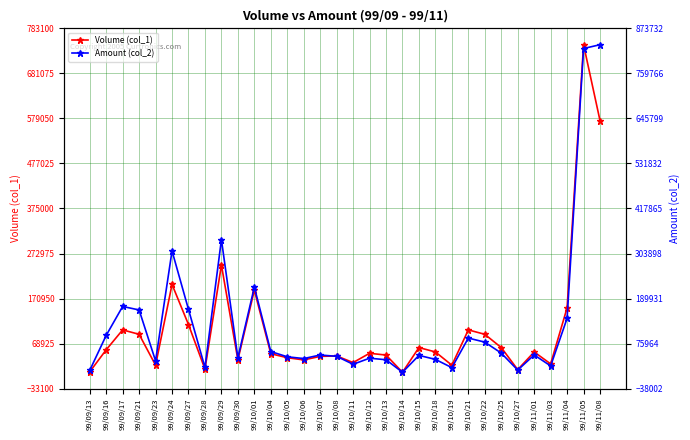

Which has a higher value, 99/11/05 or 99/11/01?

99/11/05